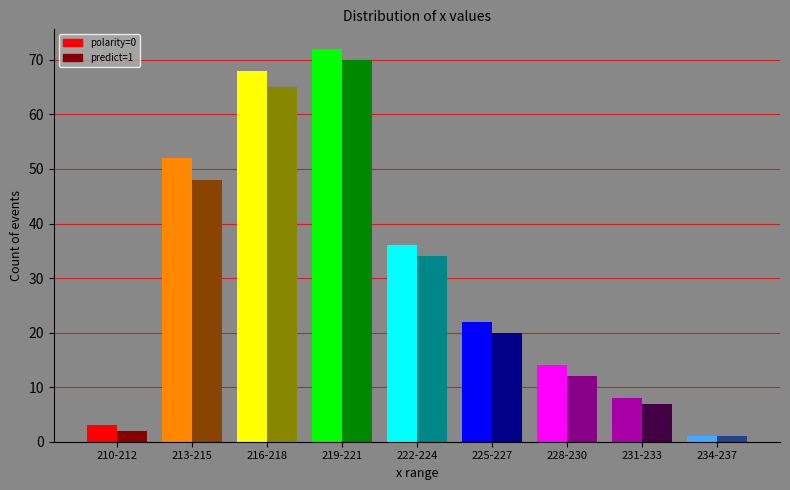

How many distinct data groups are displayed?

2